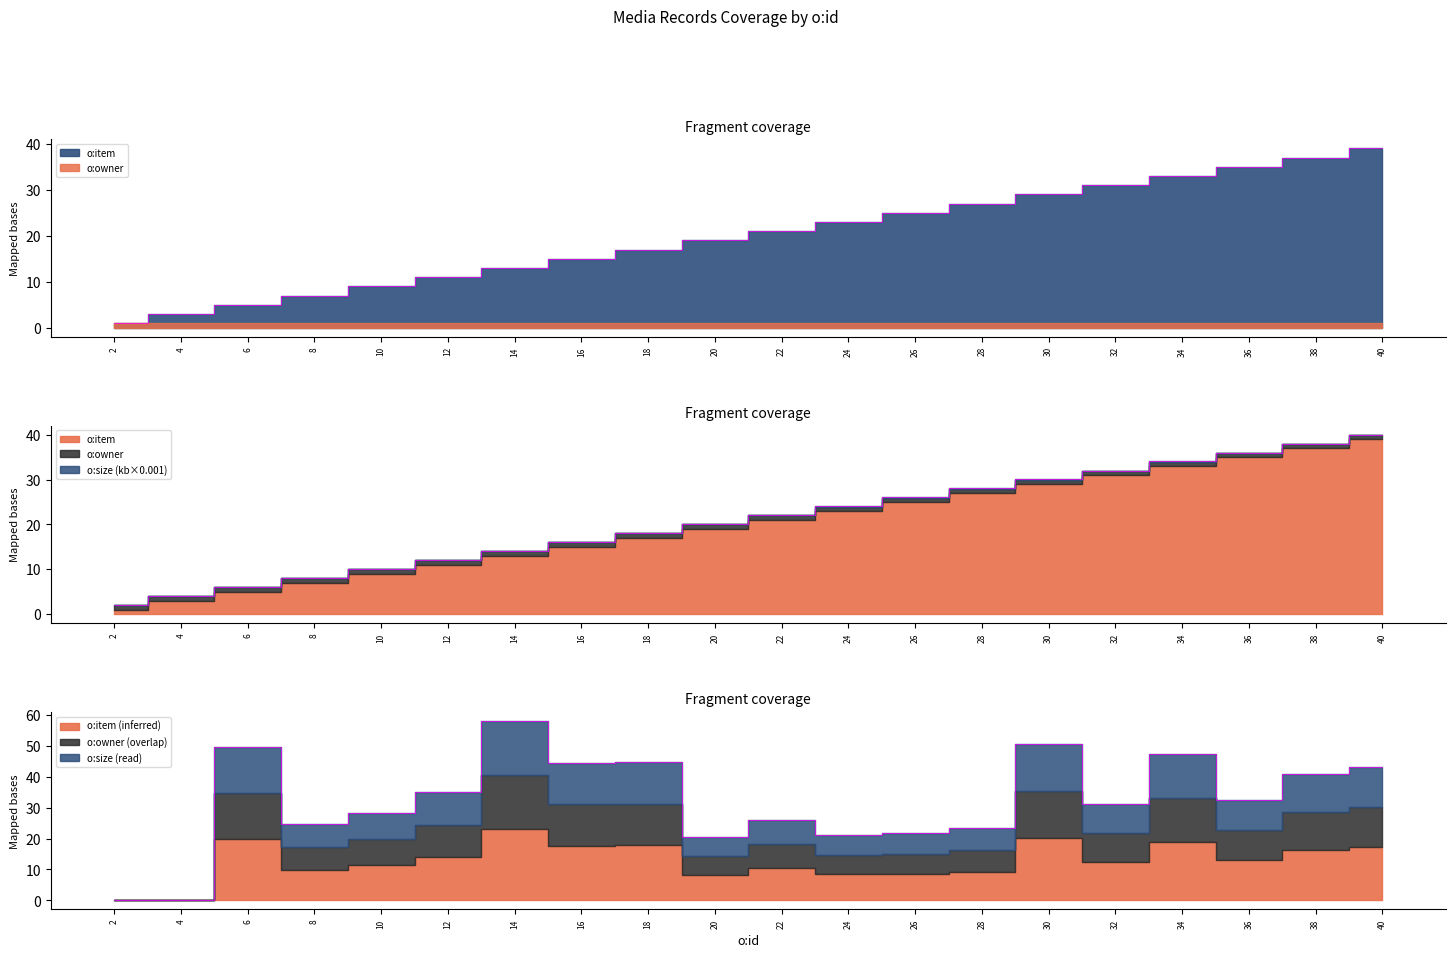

What is the value of the o:size point at the 11th from the left?

25.9